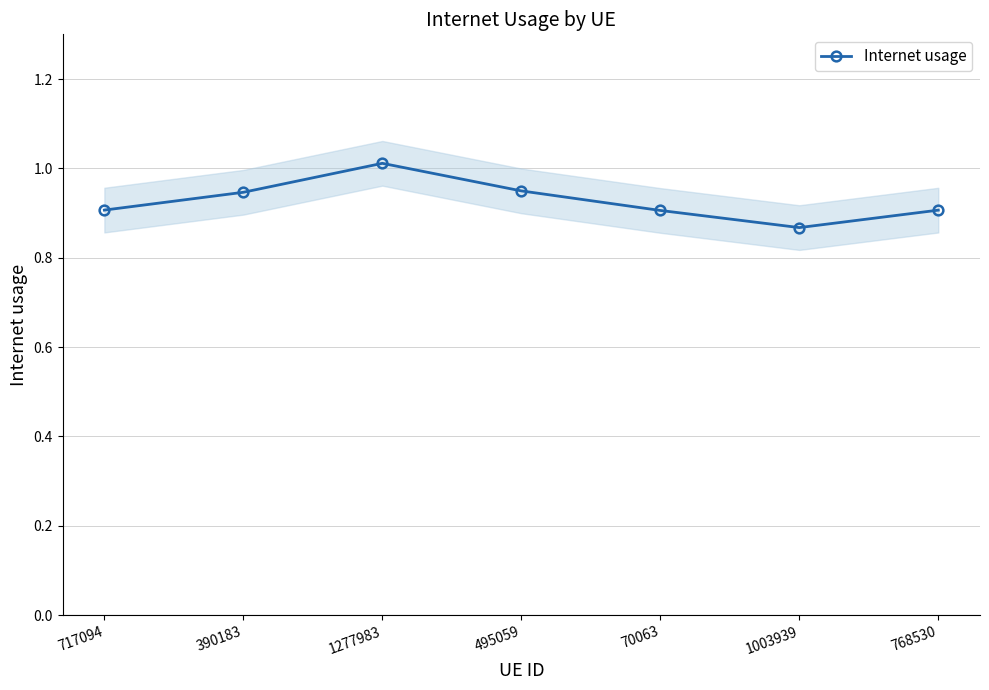

Rank the categories by value from highest to lowest.

1277983, 495059, 390183, 717094, 768530, 70063, 1003939